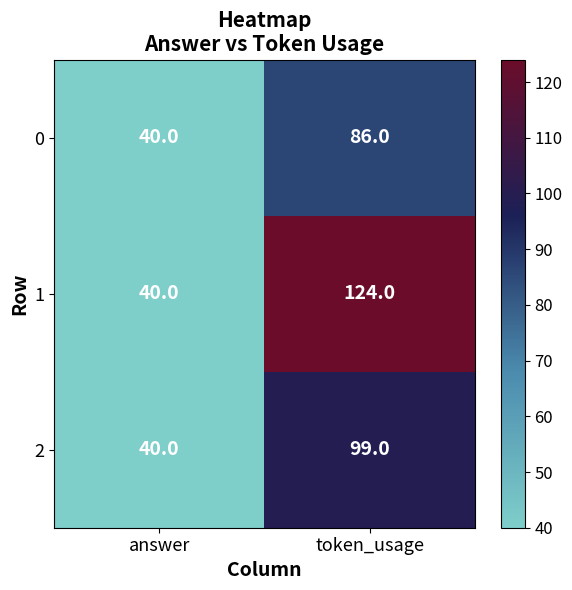

The 1 series shows 124 at token_usage. True or false?

True